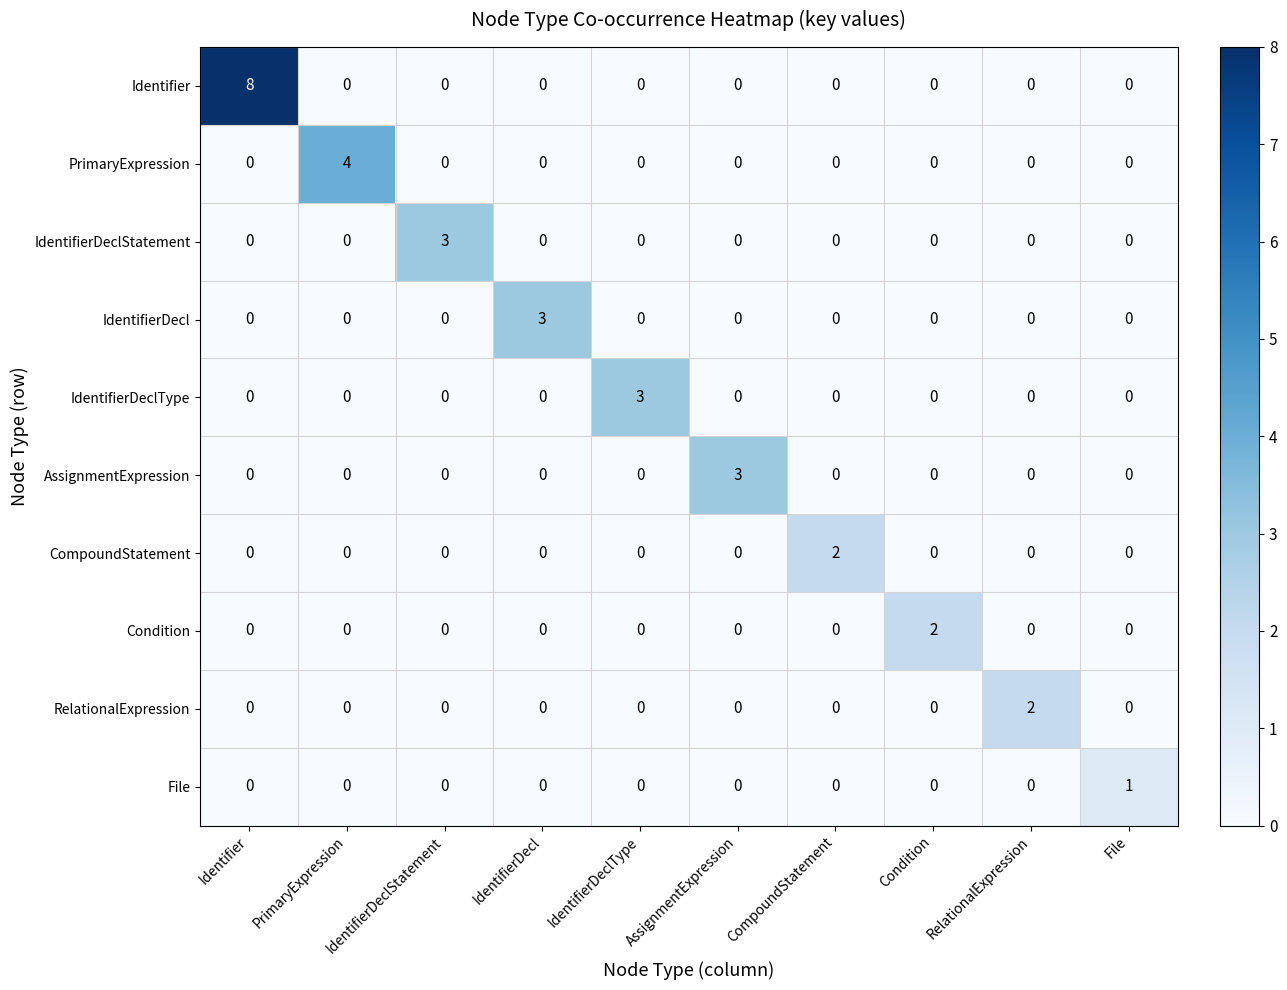

What is the sum of all Identifier values?

8